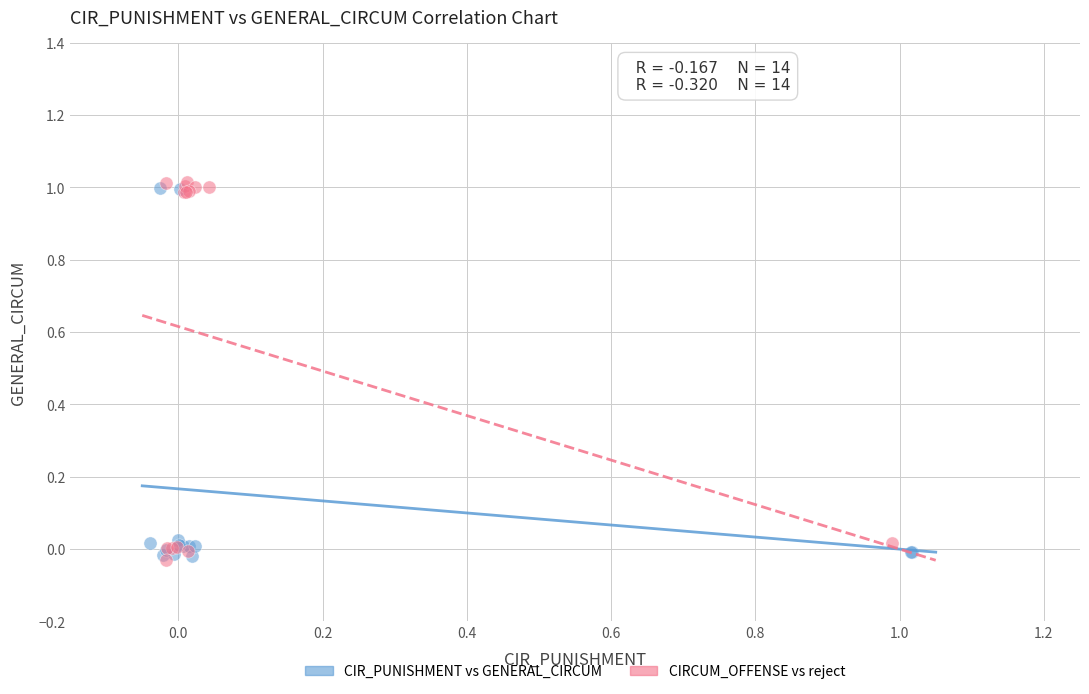

What are all the series names shown in the legend?

CIR_PUNISHMENT vs GENERAL_CIRCUM, CIRCUM_OFFENSE vs reject